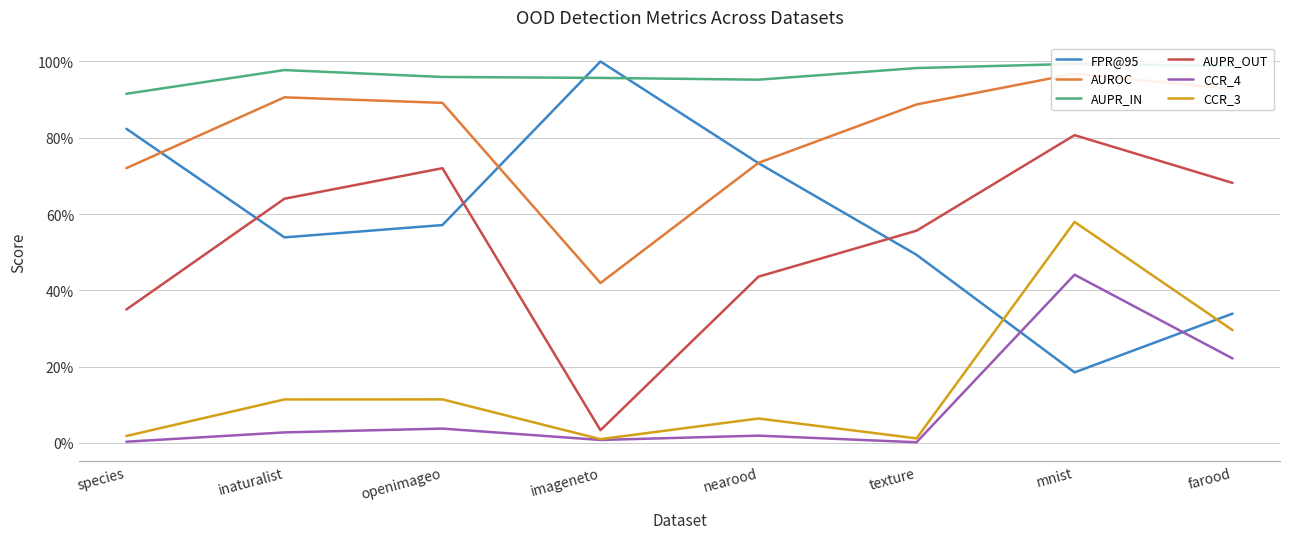

At which label is AUPR_OUT closest to 41?

nearood